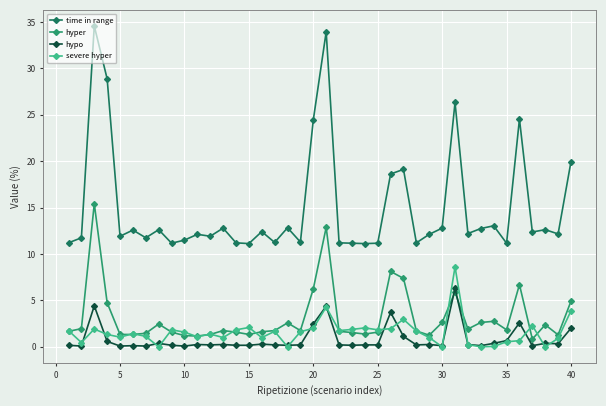

True or false: time in range and severe hyper intersect in this chart.

False